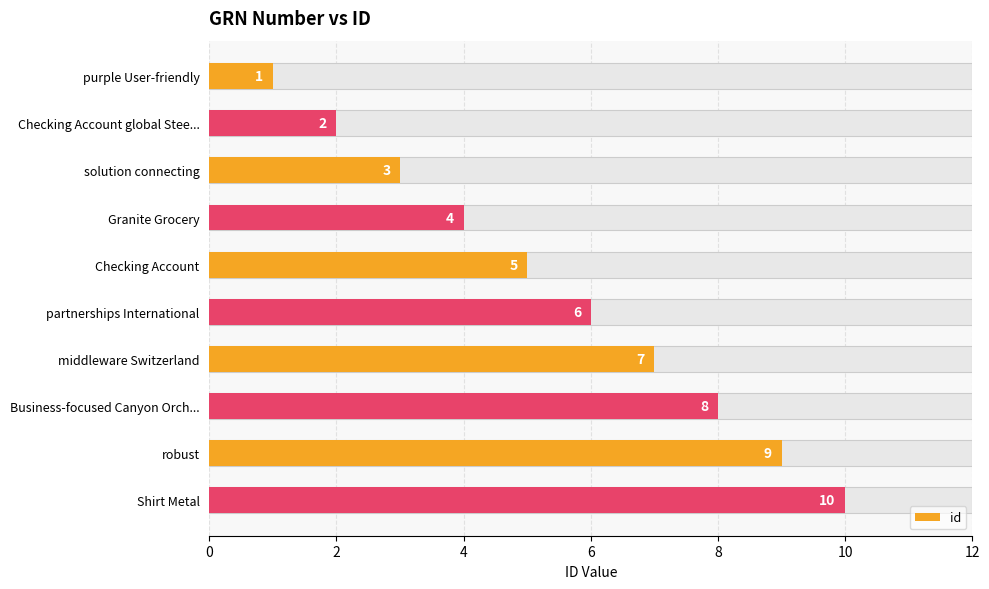

How many bars are there in total?

10